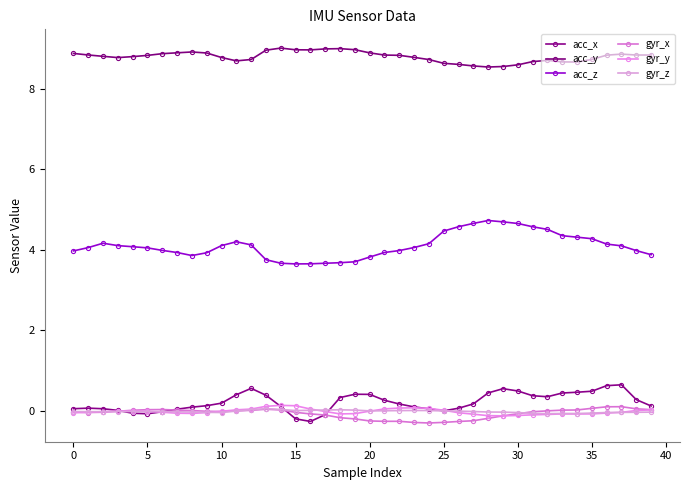

How many lines are shown in the chart?

6